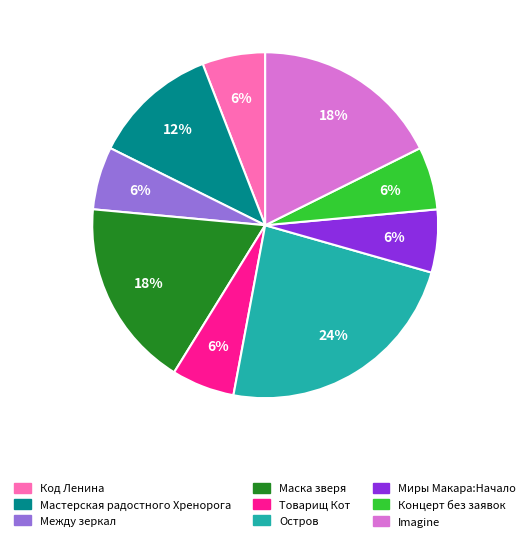

Count the number of slices in the pie.

9